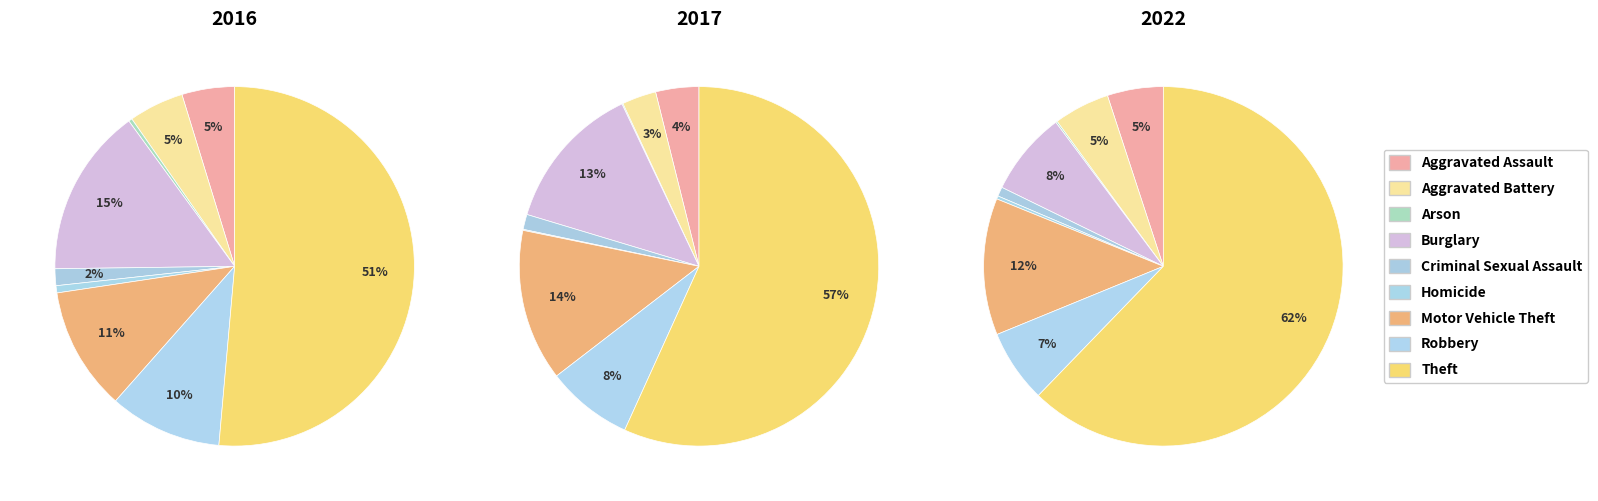

Is it true that Motor Vehicle Theft is 17% of the pie?

False